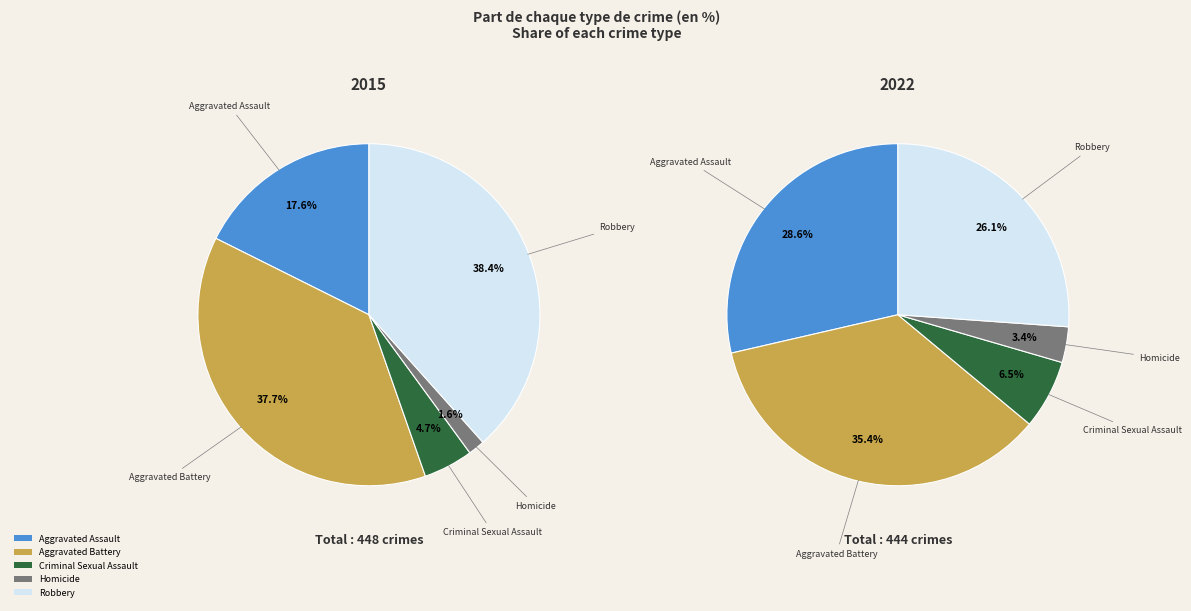

At Criminal Sexual Assault, list the series in order from largest to smallest.

2022, 2015